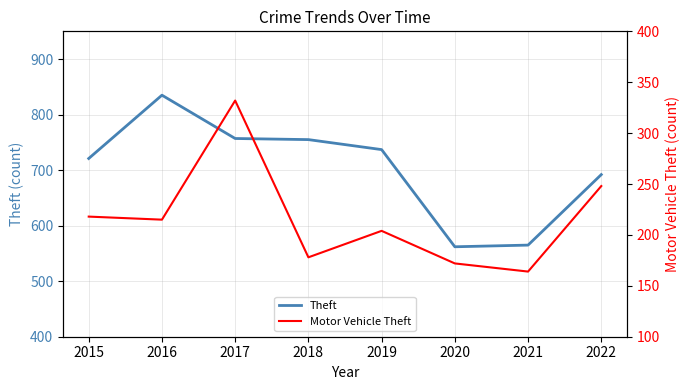

The value of Motor Vehicle Theft at 2020 is 279. True or false?

False